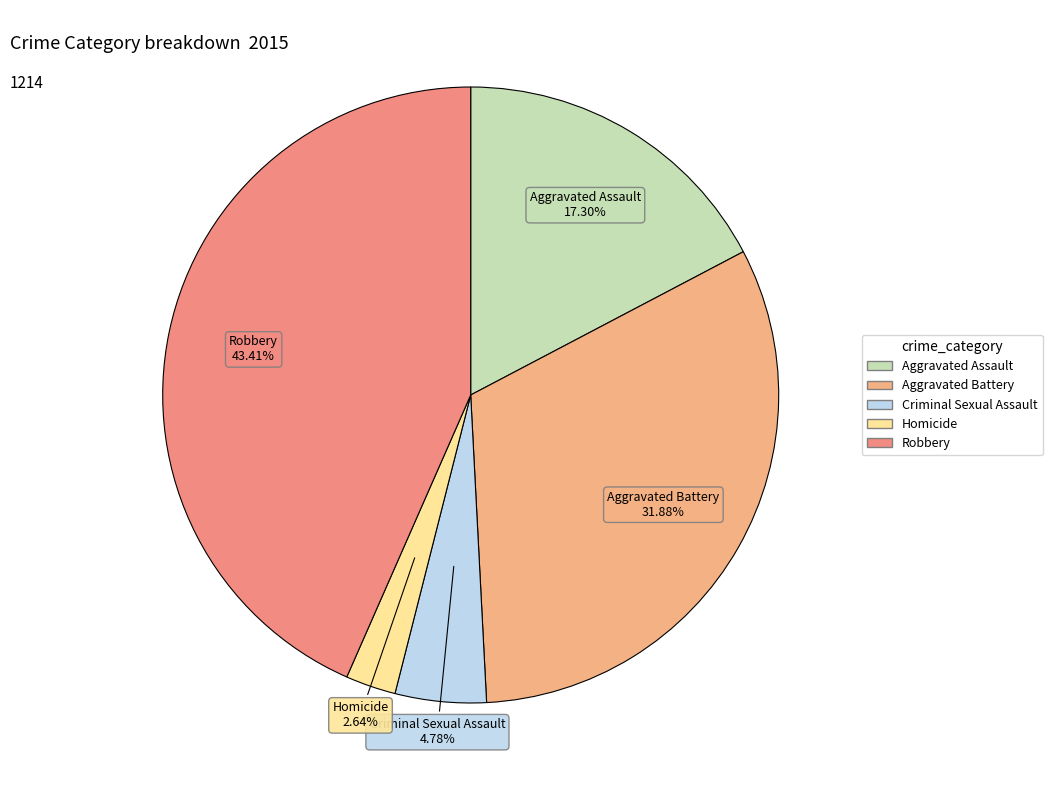

Which slice is the largest?

Robbery